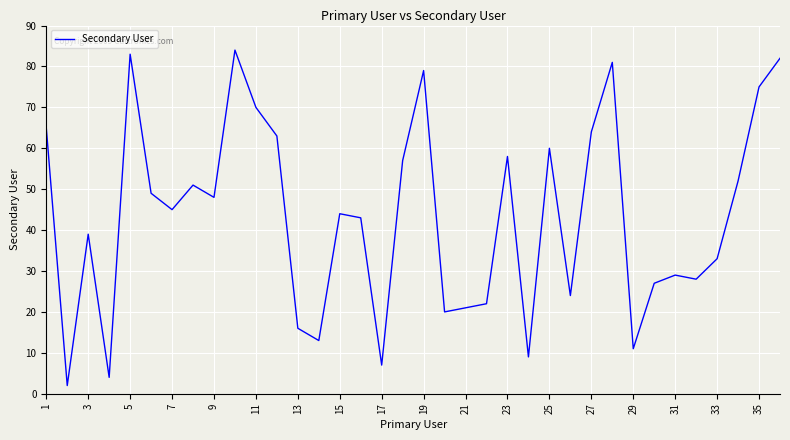

What is the difference between the maximum and minimum values?

82